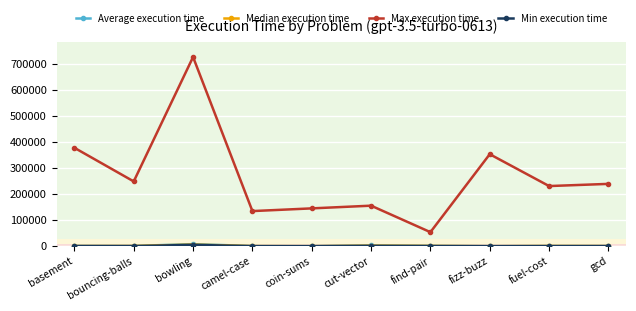

Which series changed the most between coin-sums and fuel-cost?

Max execution time